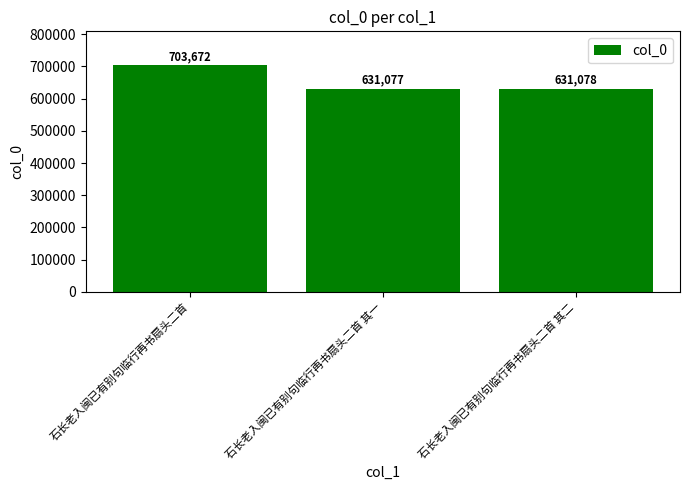

Which category has the lowest value across all series?

石长老入闽已有别句临行再书扇头二首 其一